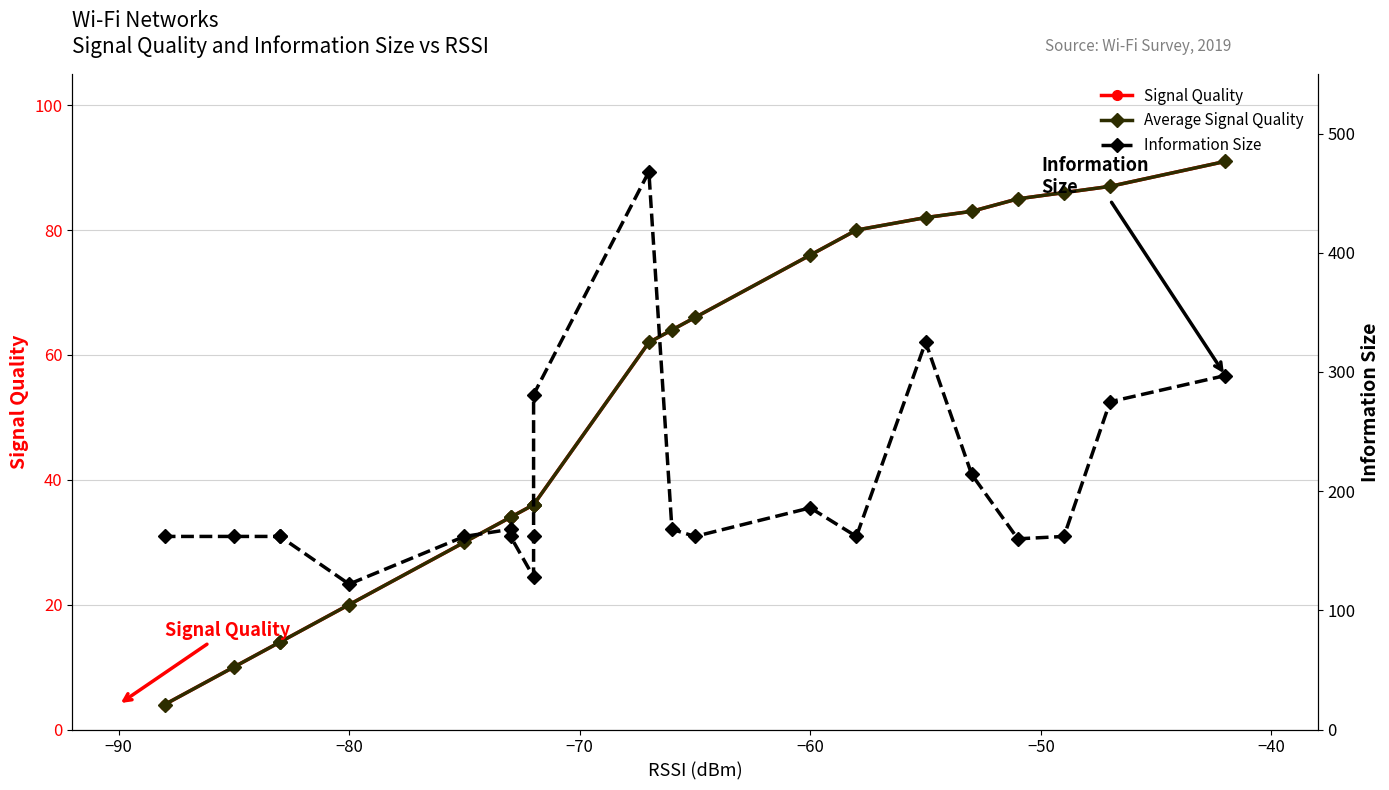

True or false: Signal Quality and Average Signal Quality intersect in this chart.

False